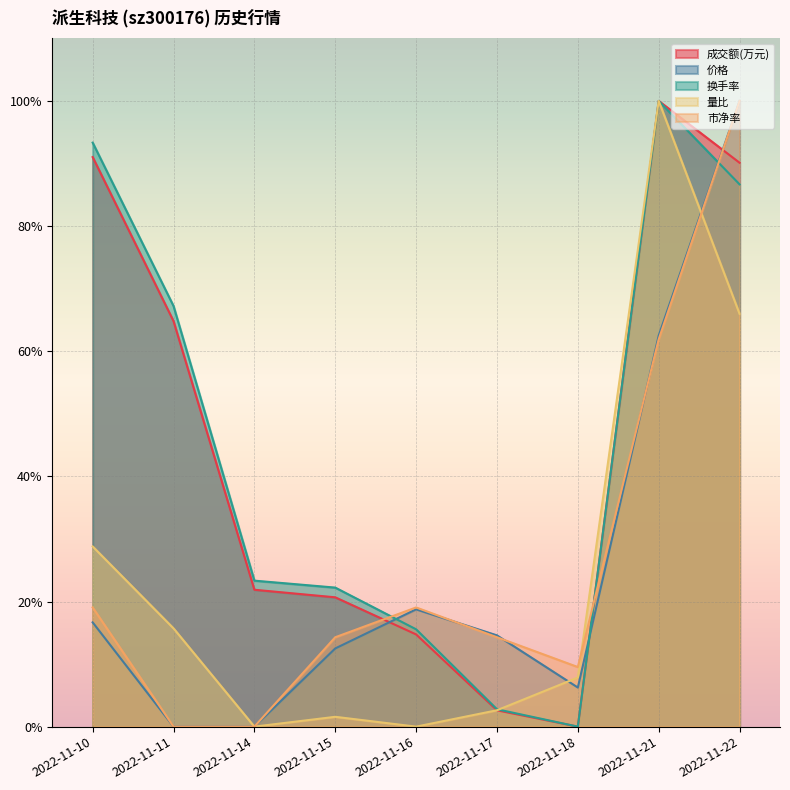

Rank the categories by 价格 value from lowest to highest.

2022-11-11, 2022-11-14, 2022-11-18, 2022-11-15, 2022-11-17, 2022-11-10, 2022-11-16, 2022-11-21, 2022-11-22